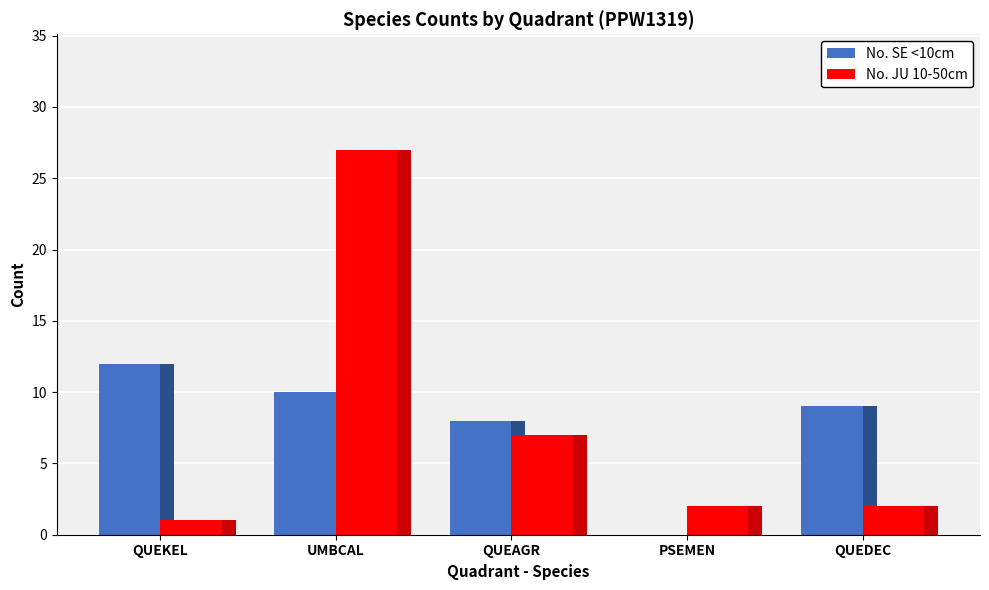

How many groups of bars are there?

5